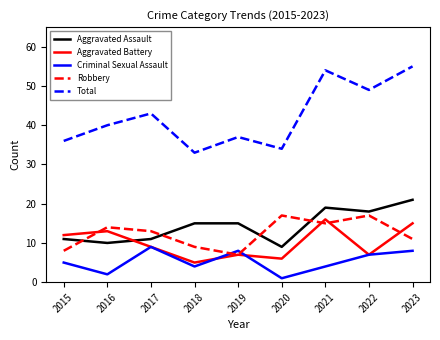

True or false: Aggravated Battery and Robbery cross at least once.

True